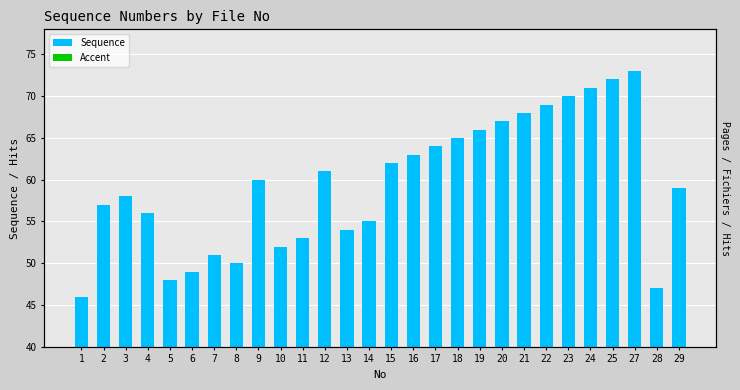

Which category has the lowest value in the Sequence series?

1